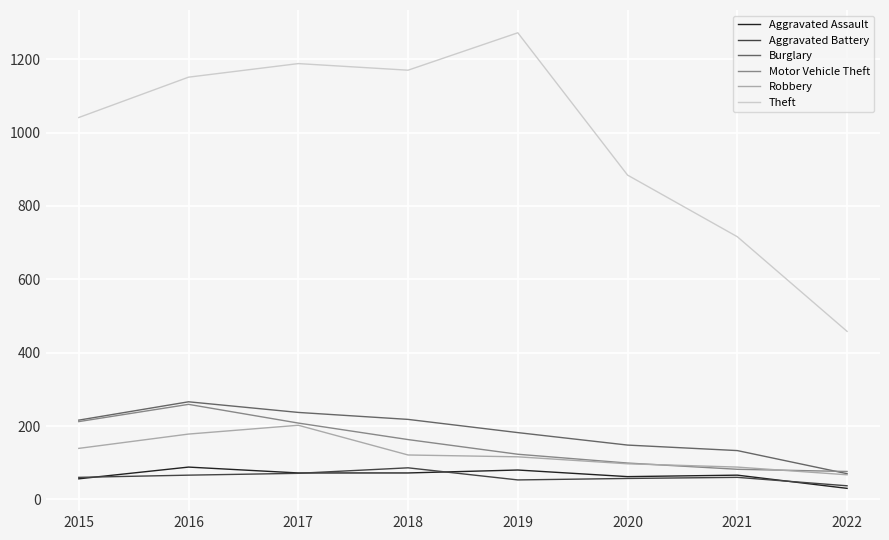

Which series has the largest total across all categories?

Theft